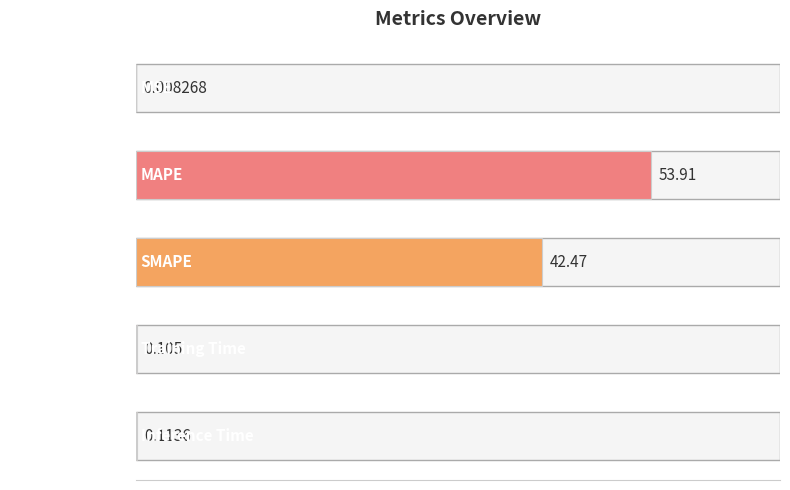

How many categories are shown in the chart?

5